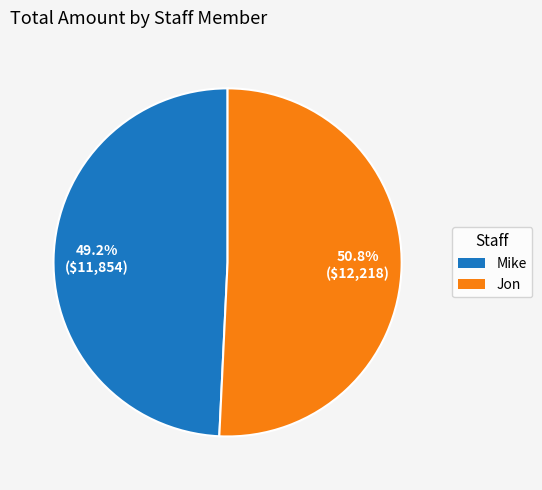

The Jon slice represents 61% of the pie. True or false?

False